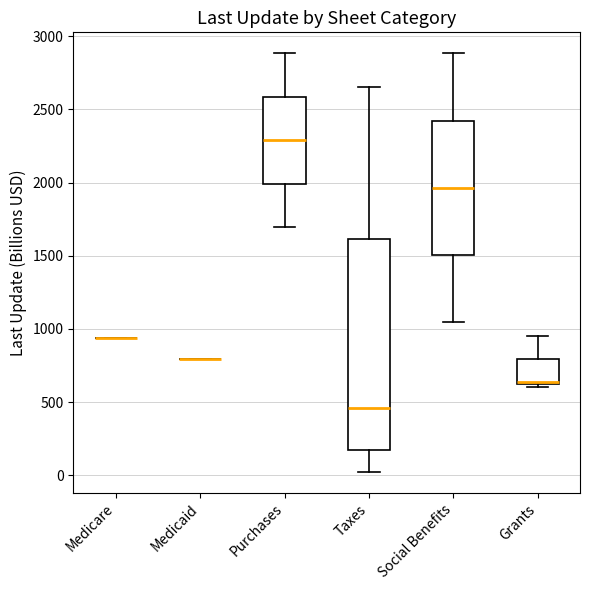

Reading left to right, read every box against the y-axis: the position of its median line, the range the box covers, and the ends of its whiskers. The values are not printed on the chart, so give them approximately, as read against the axis.

Medicare: box collapsed to a line at 950, whiskers 950 to 950
Medicaid: box collapsed to a line at 800, whiskers 800 to 800
Purchases: median 2300, box 2000 to 2600, whiskers 1700 to 2900
Taxes: median 450, box 150 to 1600, whiskers 0 to 2650
Social Benefits: median 1950, box 1500 to 2400, whiskers 1050 to 2900
Grants: median 650, box 600 to 800, whiskers 600 (just below the box's lower edge) to 950